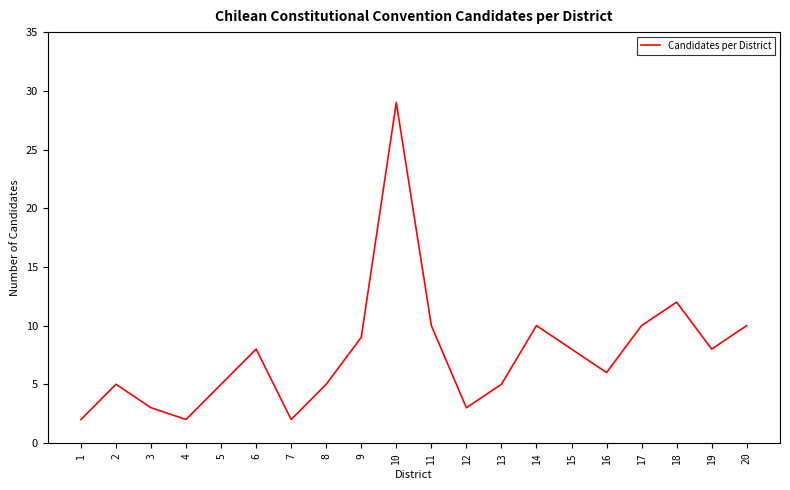

How many interior local valleys (lower than both neighbors) does the data have?

5